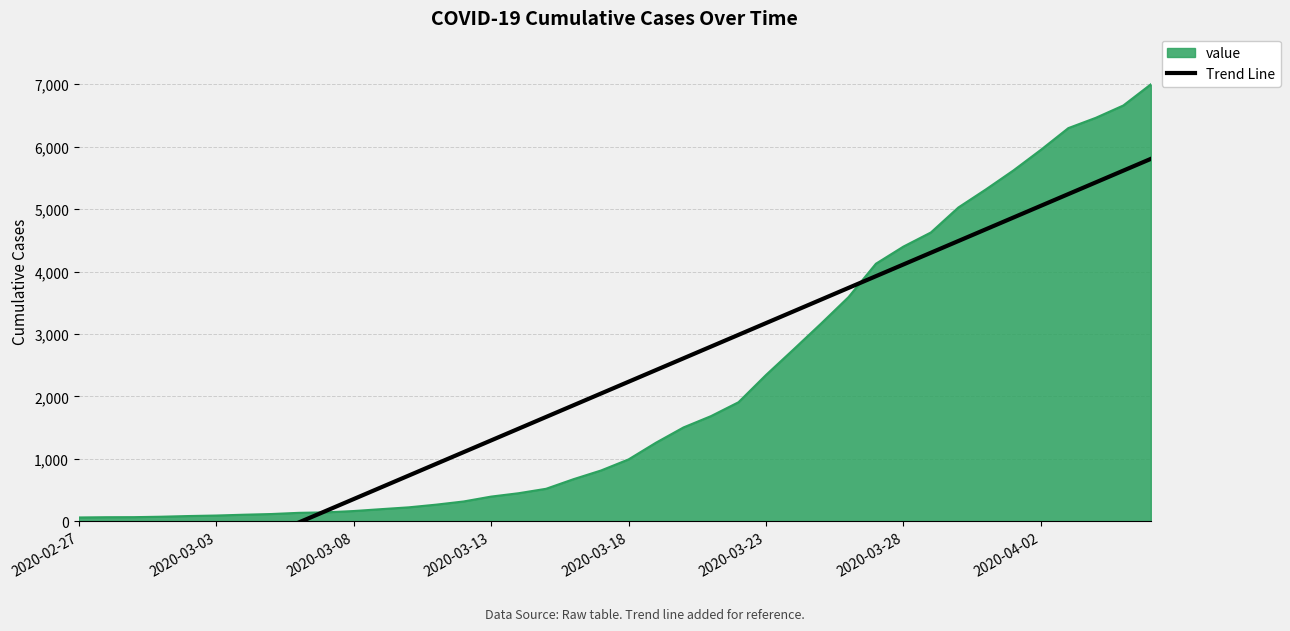

How many distinct data groups are displayed?

1